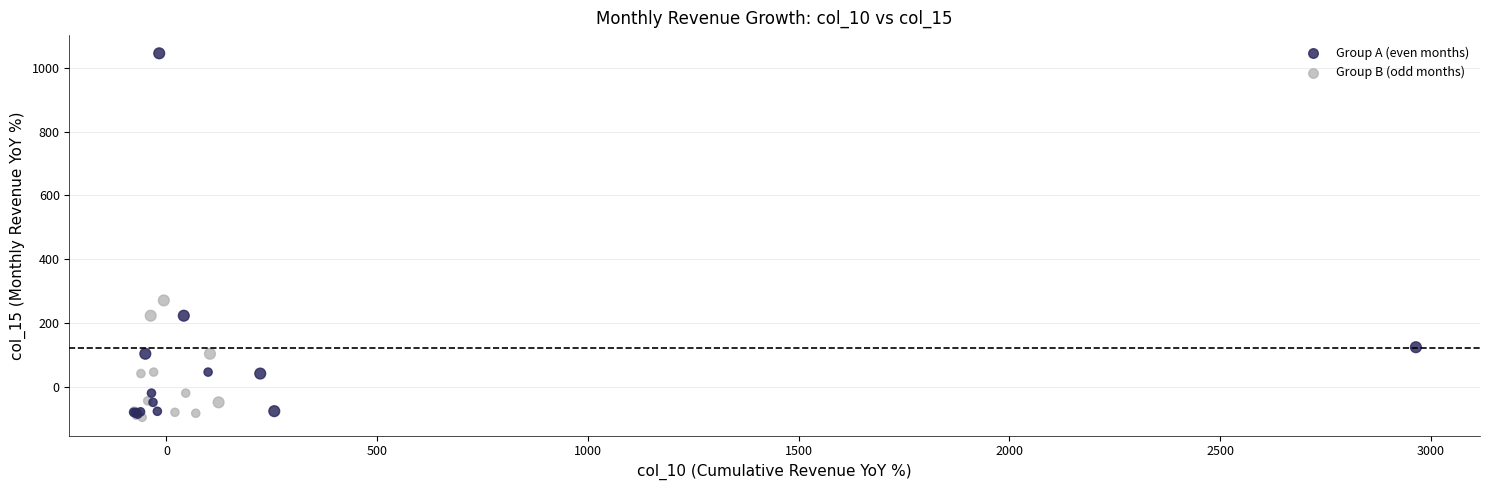

Which series has the widest spread of Y values?

Group A (even months)